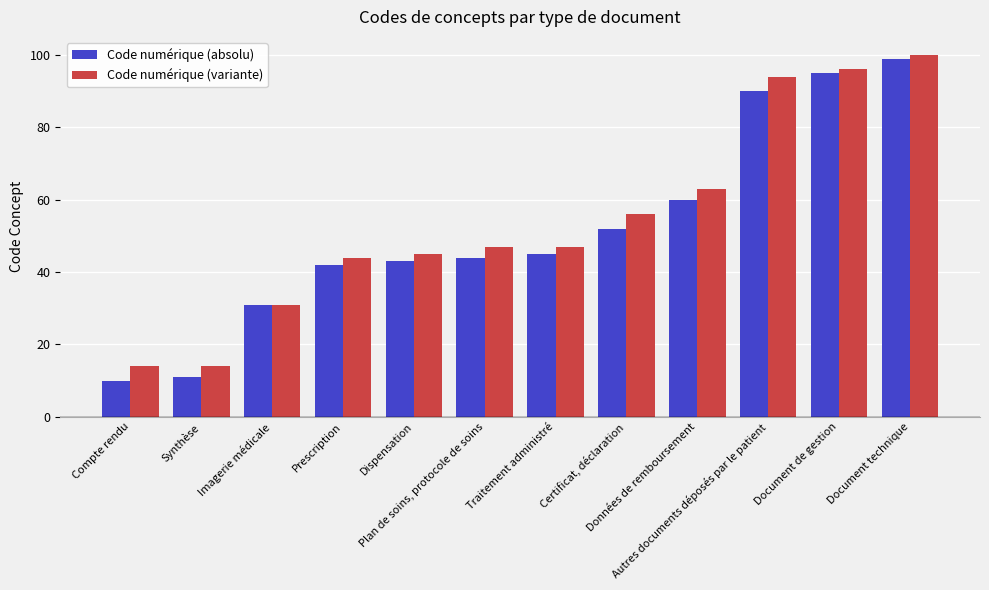

How many data points does each series have?

12